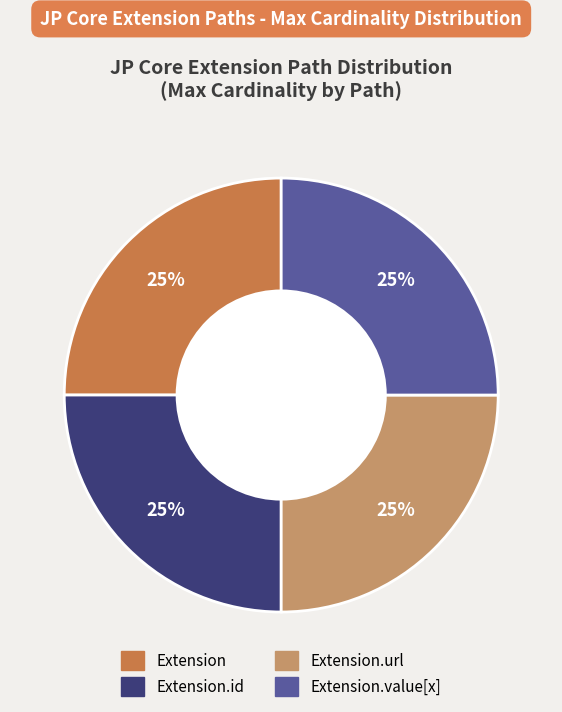

How many segments does this pie chart have?

4